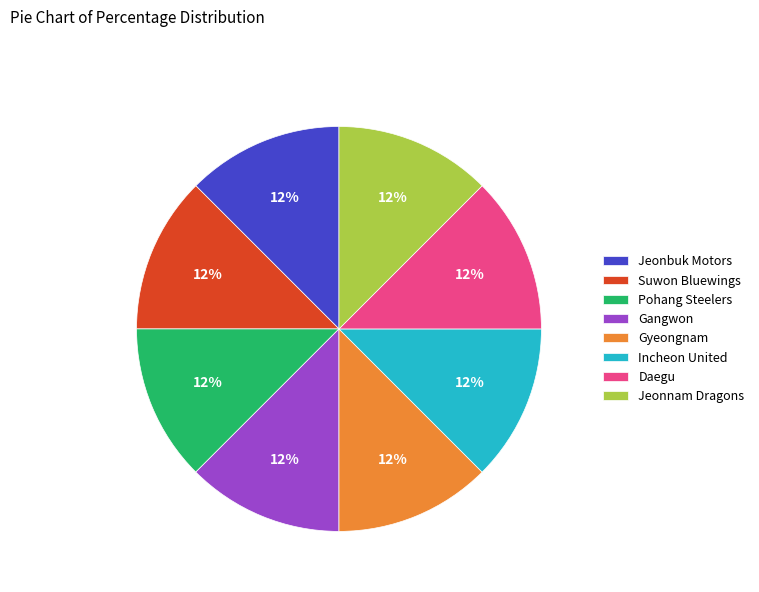

Does any single category account for the majority?

No